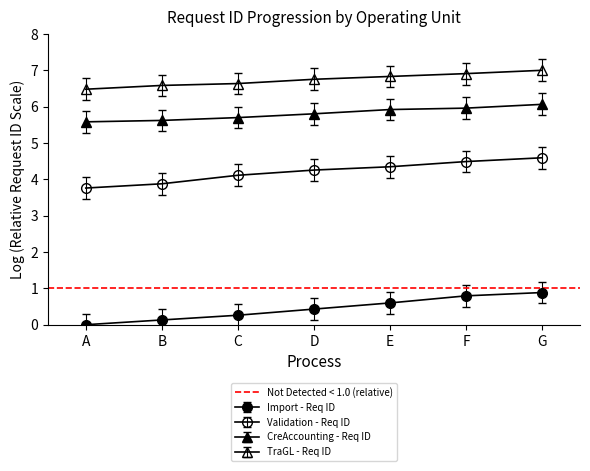

Count the Import - Req ID values in the range 0 to 1.

7